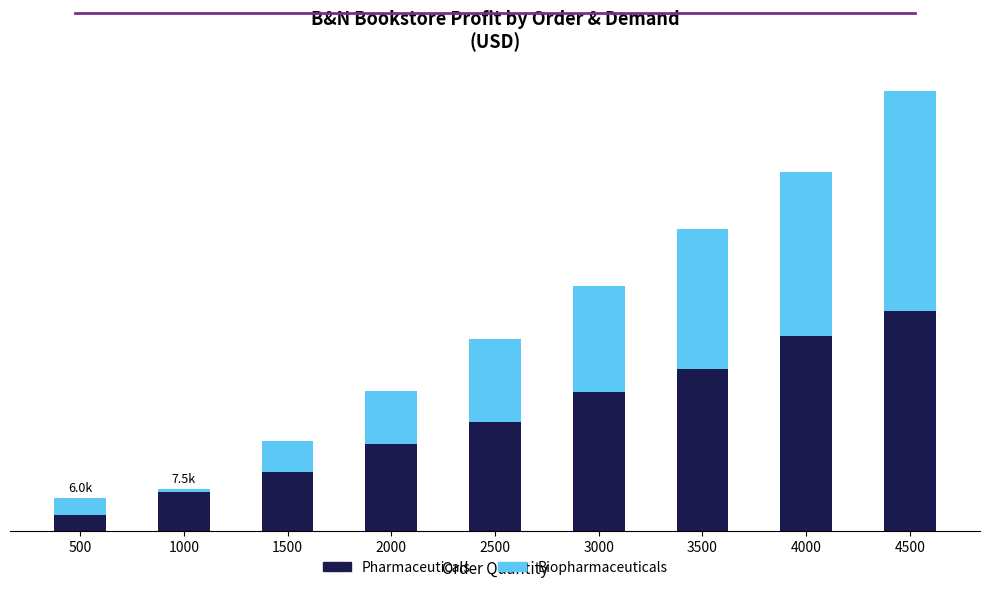

Rank the categories by Biopharmaceuticals value from lowest to highest.

1000, 500, 1500, 2000, 2500, 3000, 3500, 4000, 4500